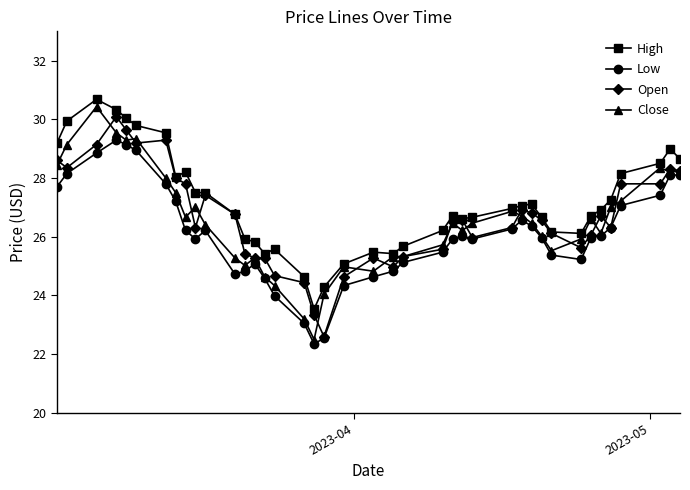

How many distinct data groups are displayed?

4